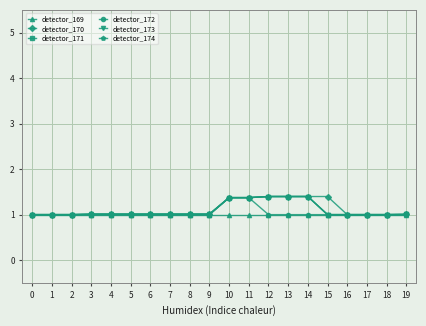

Is it true that detector_171 equals 0.8 at 12?

False